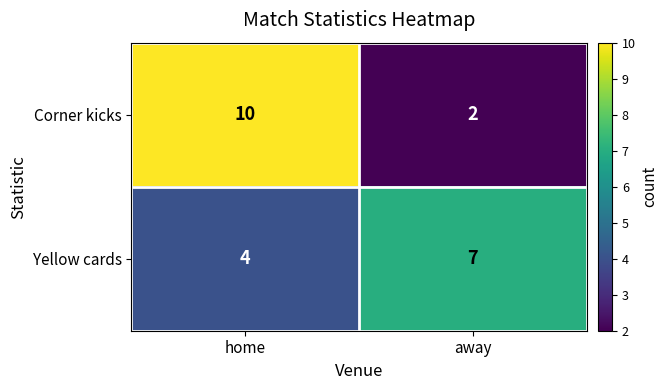

Rank the series by their average value, from highest to lowest.

Corner kicks, Yellow cards